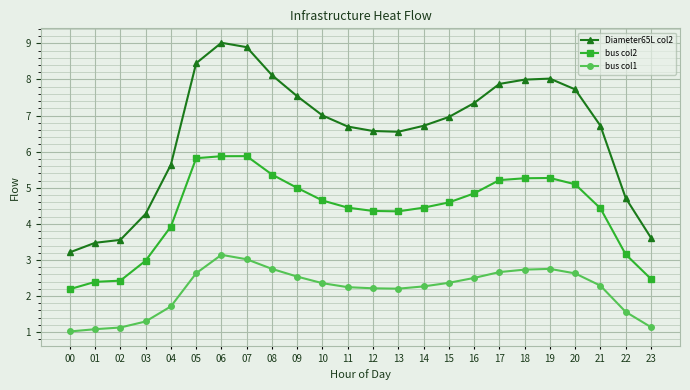

Between 05 and 13, which series saw the biggest shift?

Diameter65L col2